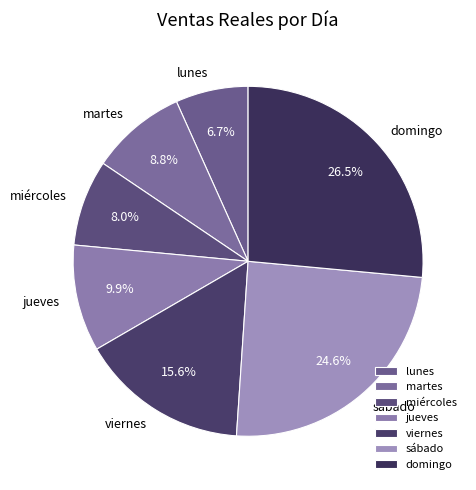

True or false: lunes accounts for 7% of the total.

True